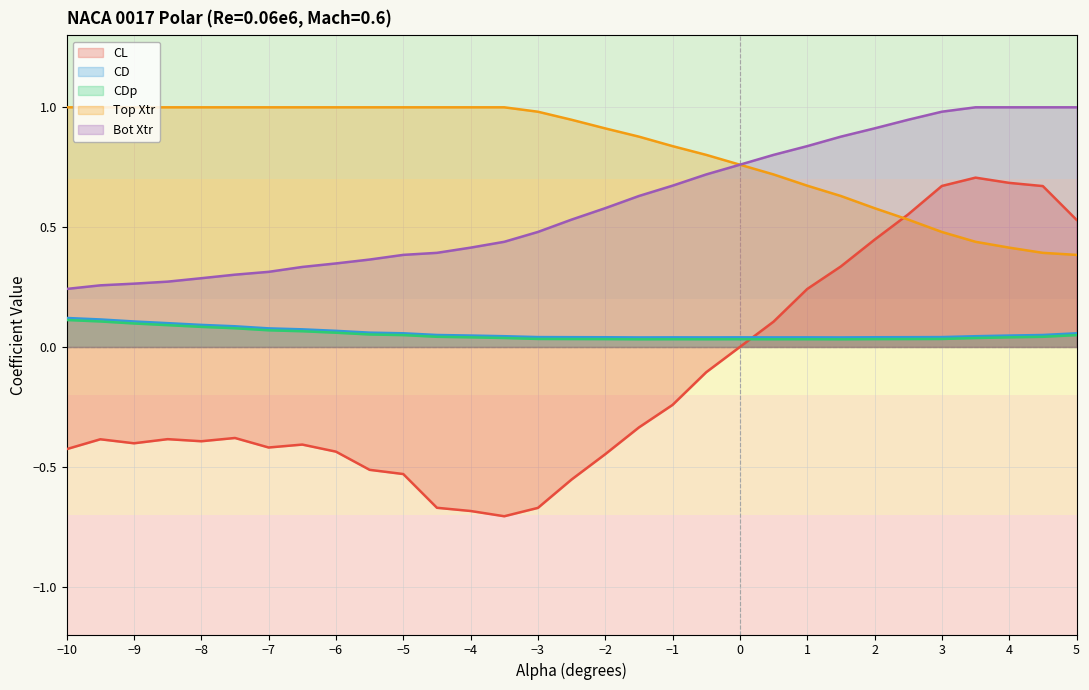

Where is Top Xtr nearest to the value 0?

5.0